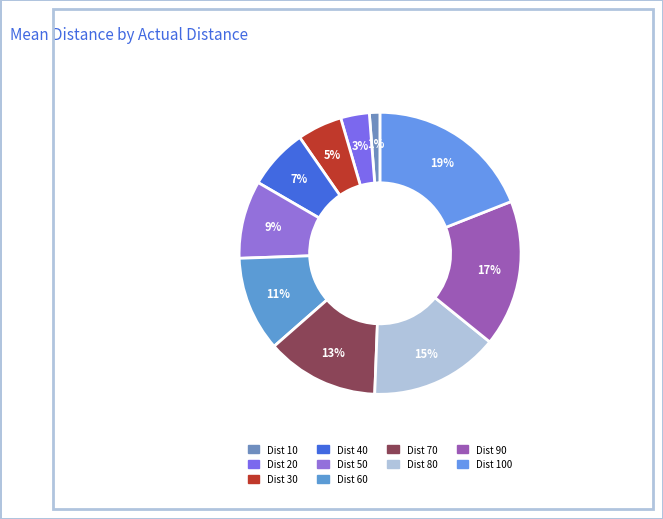

How many segments does this pie chart have?

10